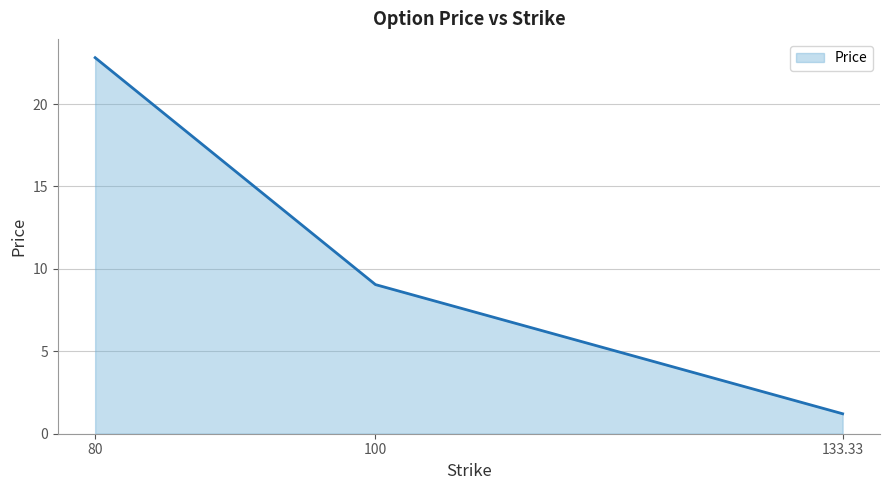

What is the change in value from 80 to 133.33?

-21.6